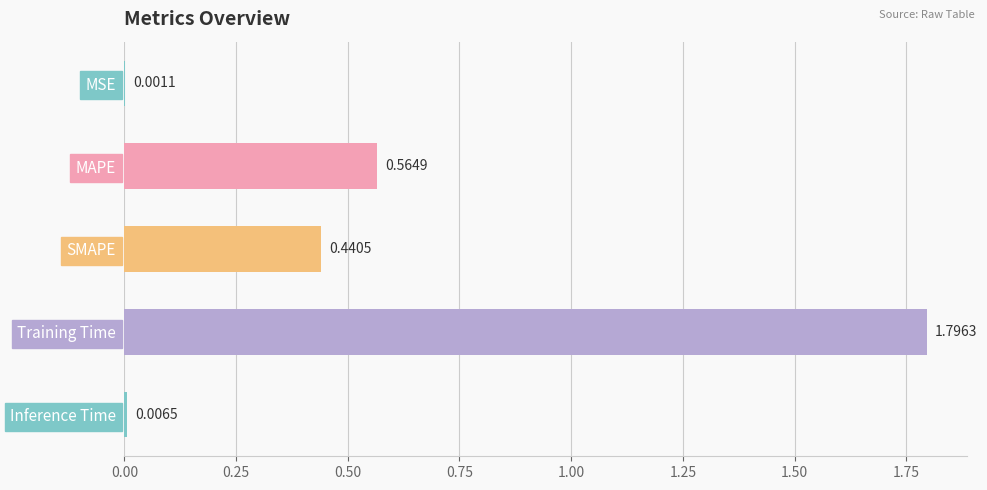

Where is the data nearest to the value 0?

MSE